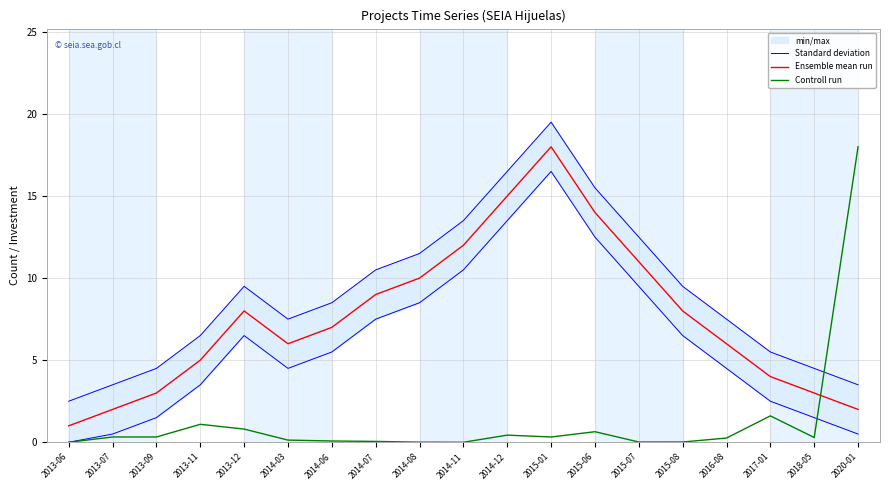

What is the label of the 18th point from the right?

2013-07